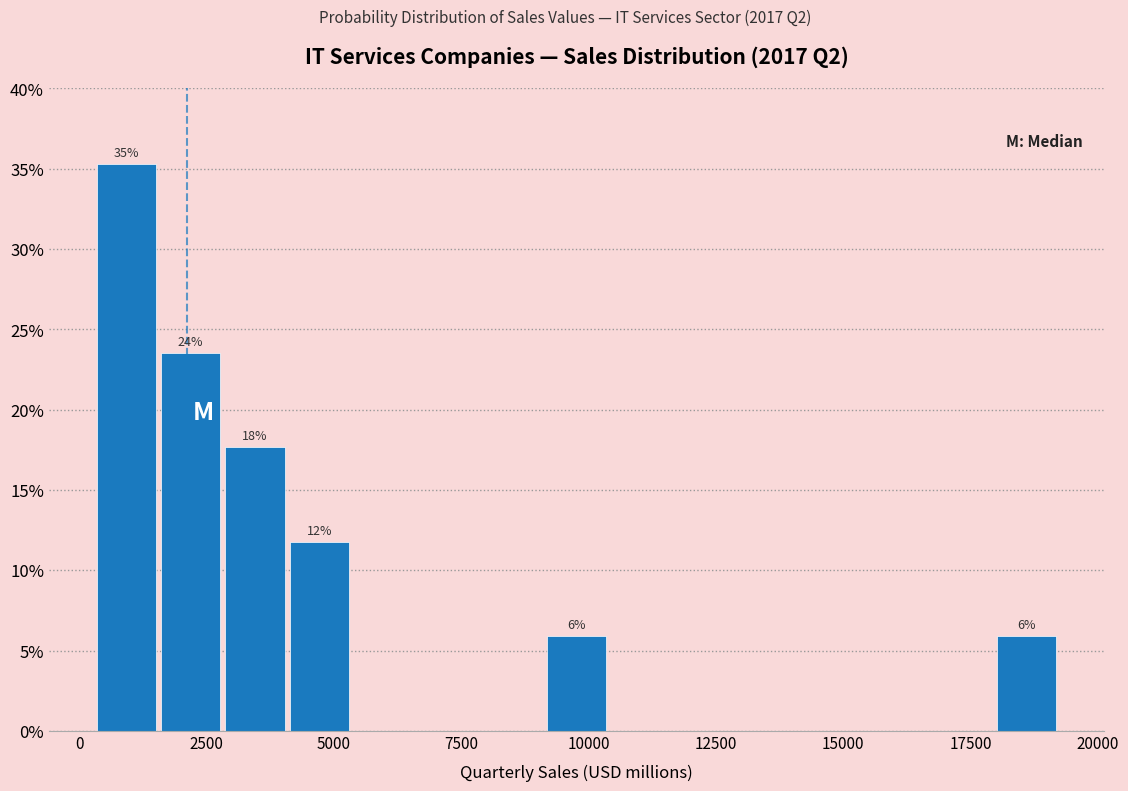

Around what value on the x-axis is the tallest bar? Give the approximate position of its centre, as read against the axis.

1000